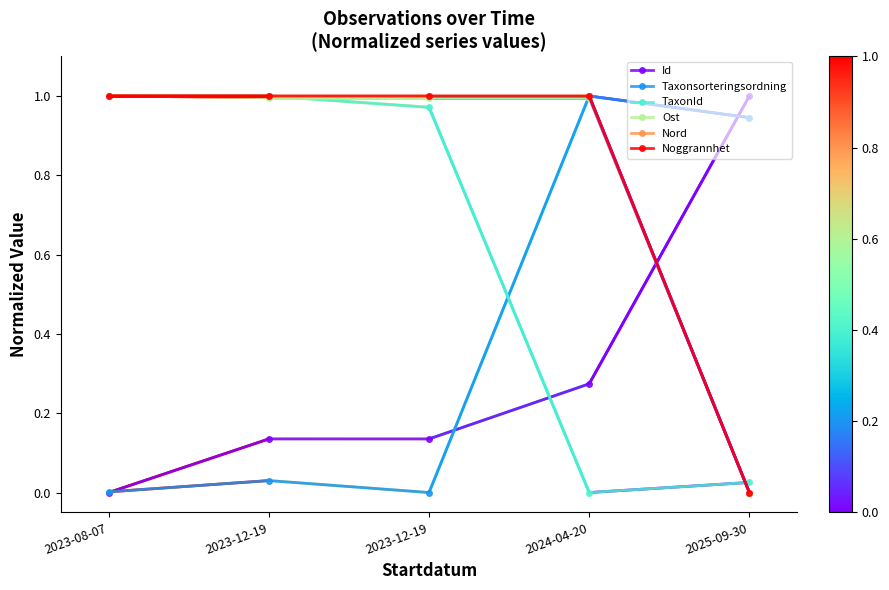

Which series has the largest total across all categories?

Noggrannhet